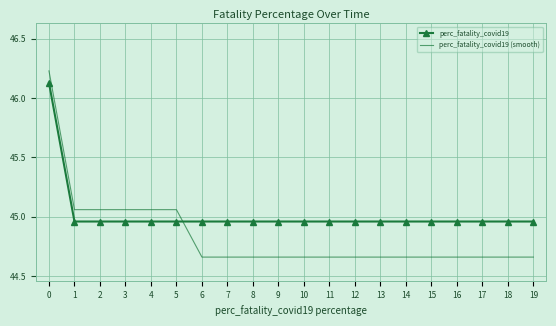

Is it true that perc_fatality_covid19 (smooth) equals 62.7 at 11?

False